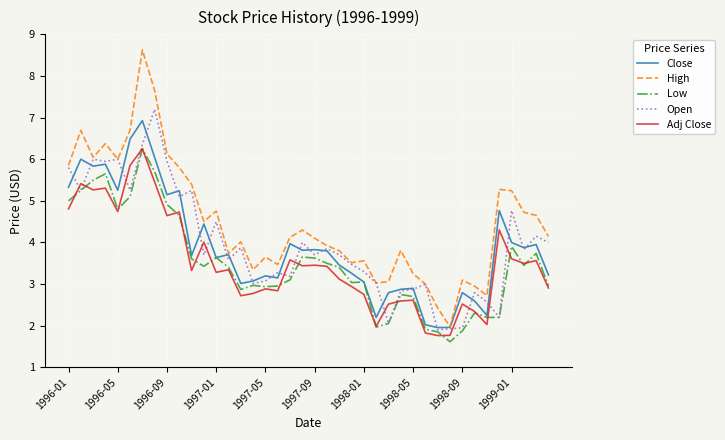

What are all the series names shown in the legend?

Close, High, Low, Open, Adj Close